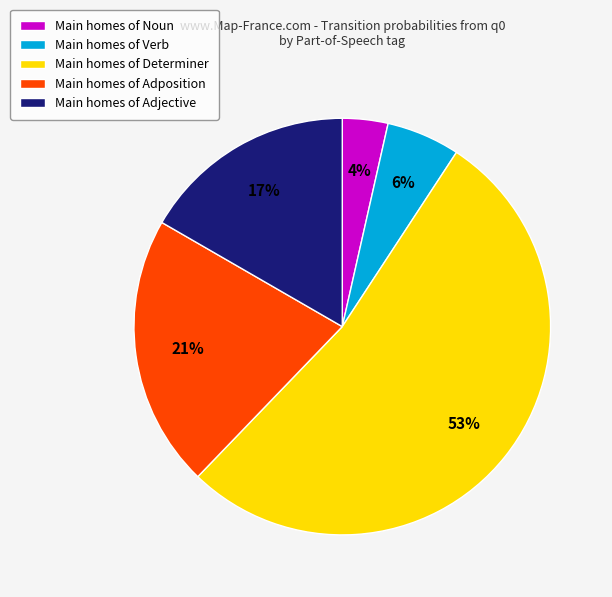

Does any single category account for the majority?

Yes